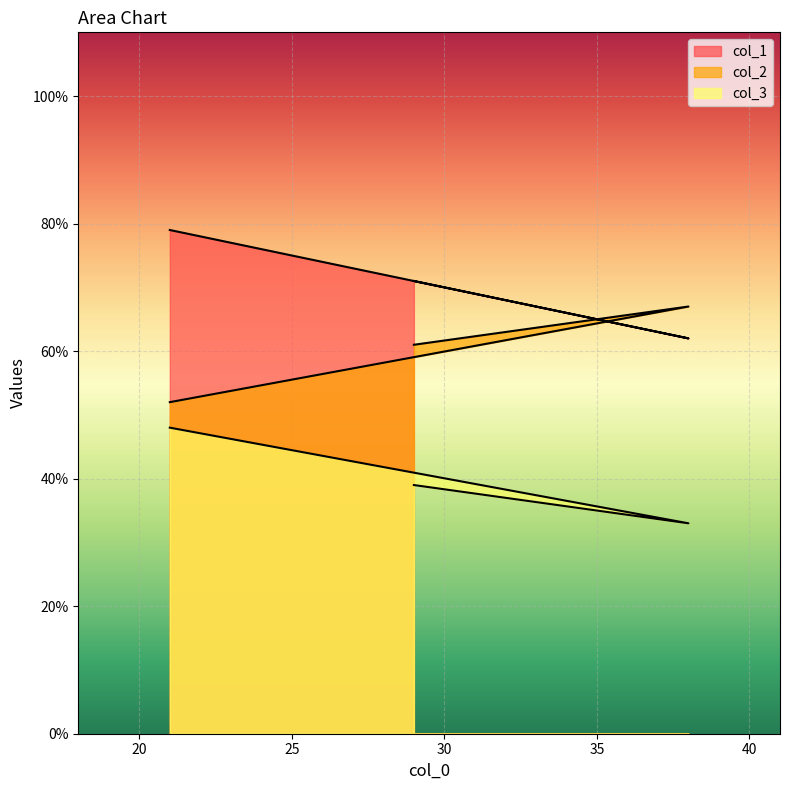

What is the label of the 3rd point from the right?

21